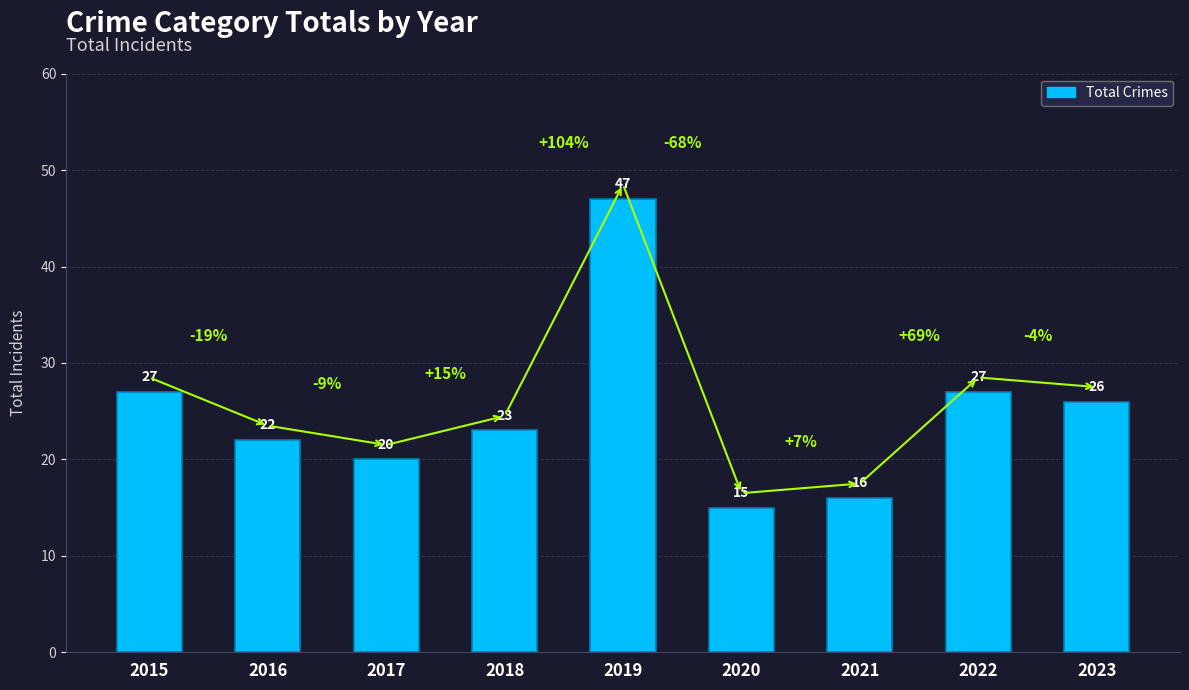

What is the greatest value displayed?

47